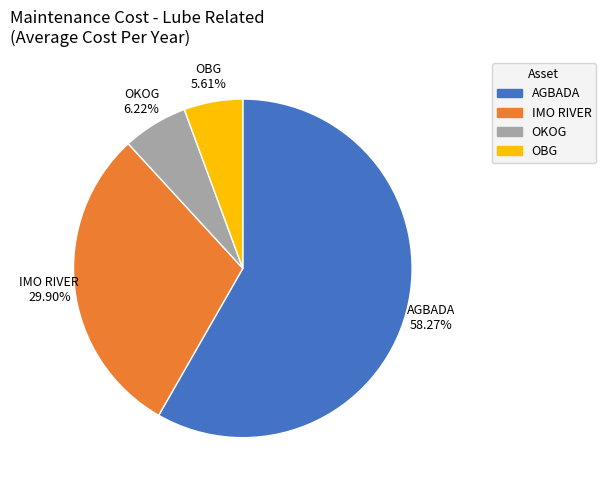

Which category accounts for the majority?

AGBADA